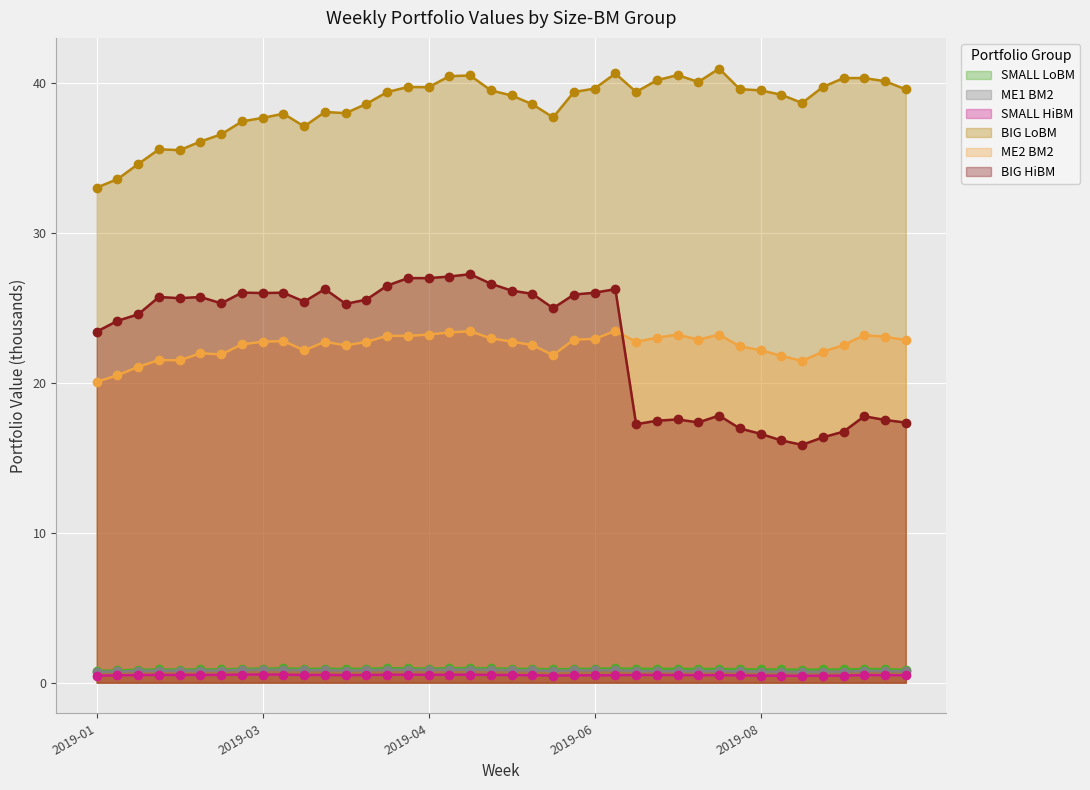

Where is BIG LoBM nearest to the value 36?

2019-02-08